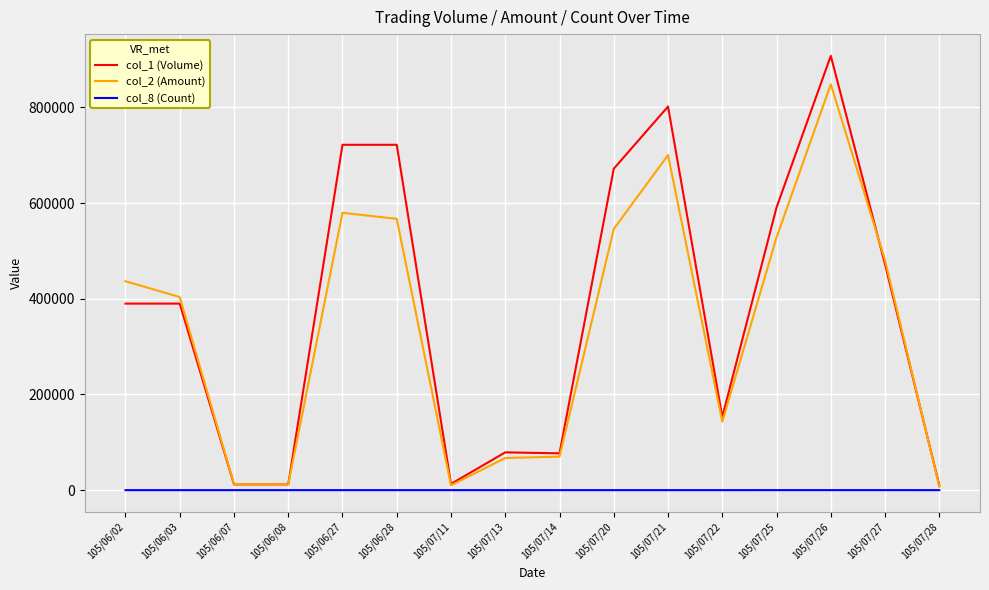

What is the difference between the second highest and second lowest values in the col_8 (Count) series?

17